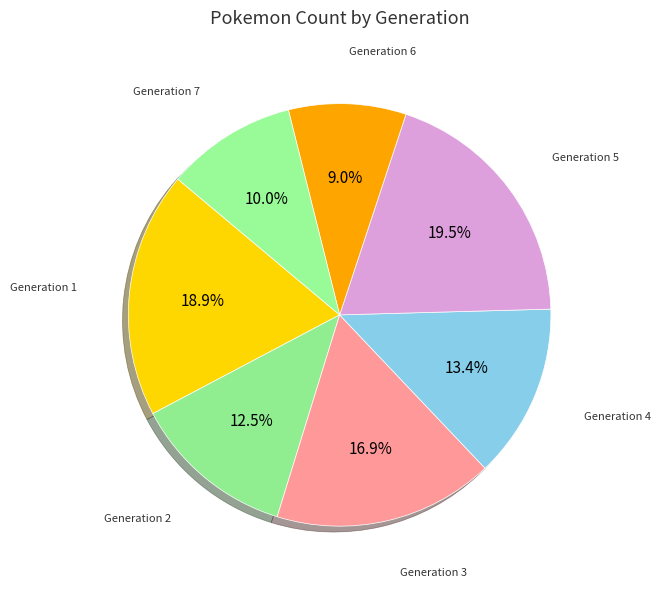

Count the number of slices in the pie.

7